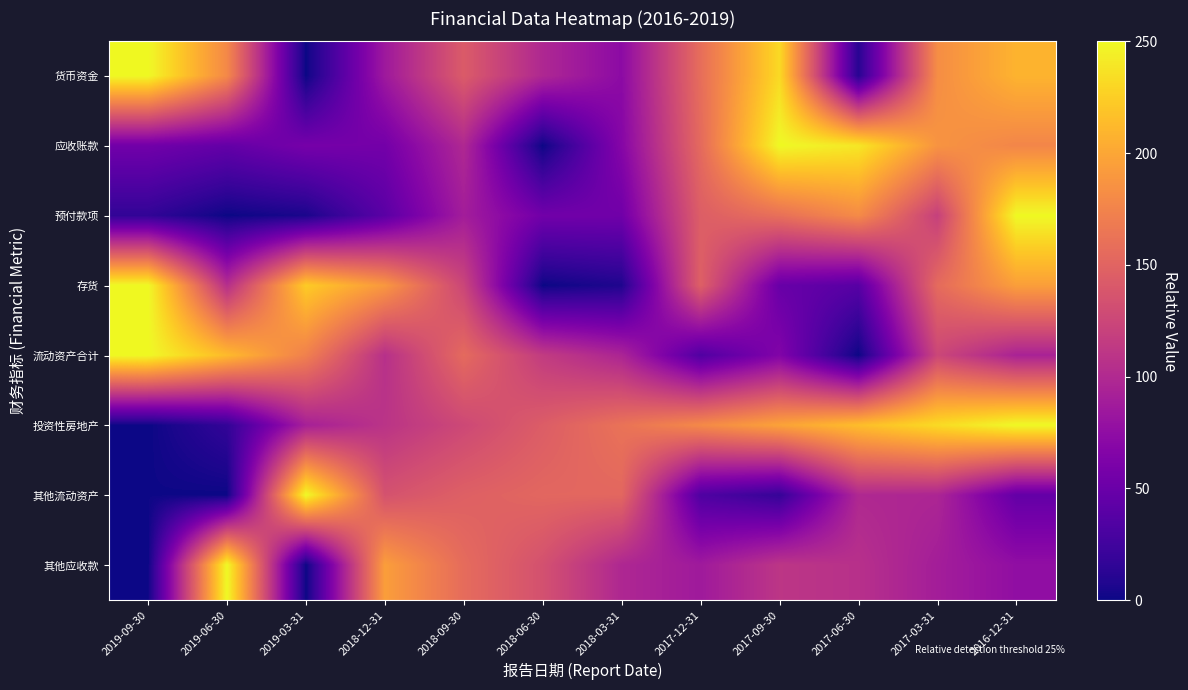

Which series has the widest spread of values?

货币资金